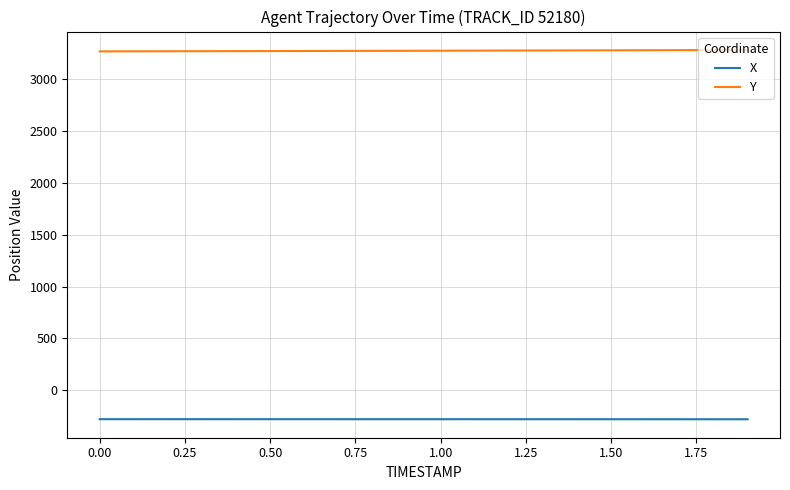

True or false: X and Y cross at least once.

False